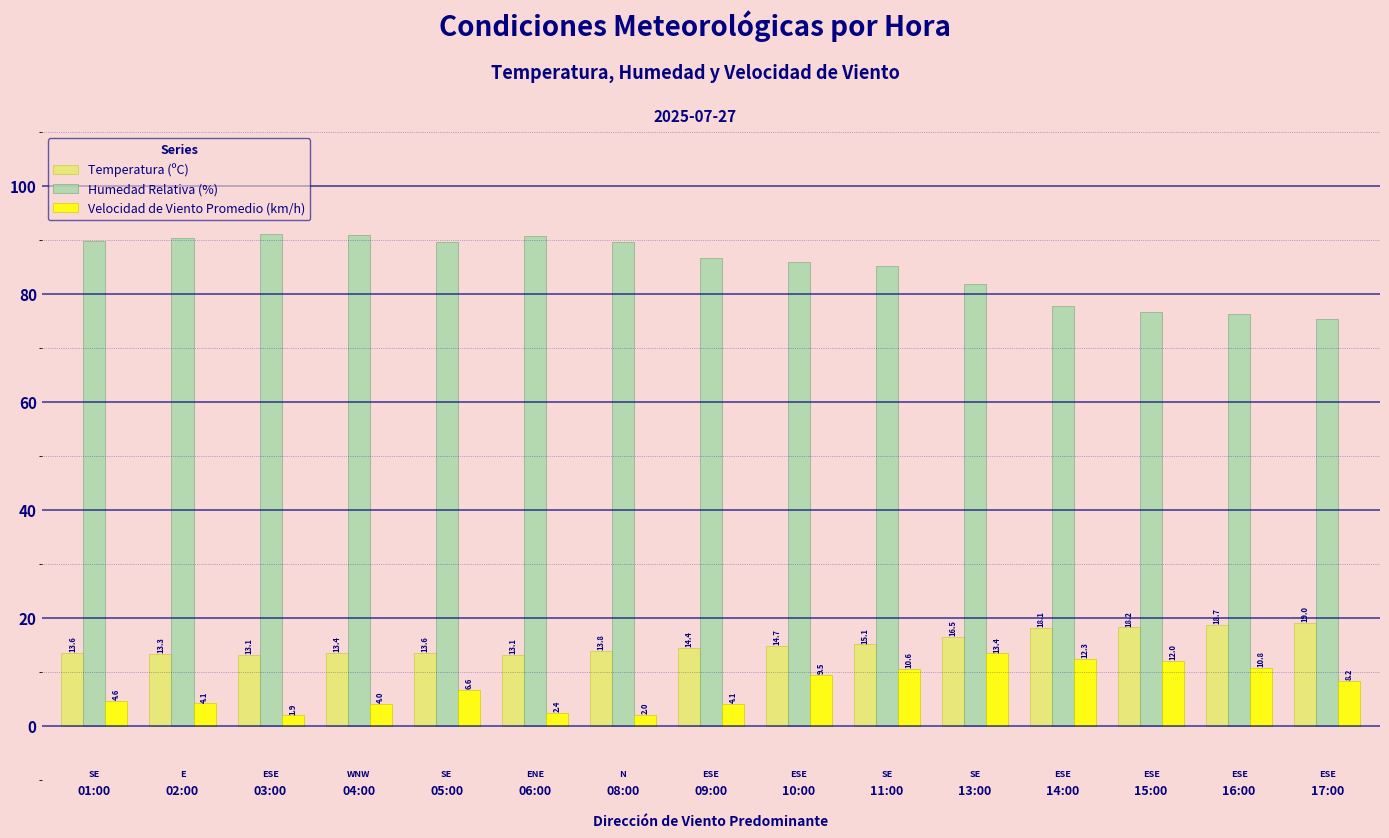

Which series has the largest total across all categories?

Humedad Relativa (%)